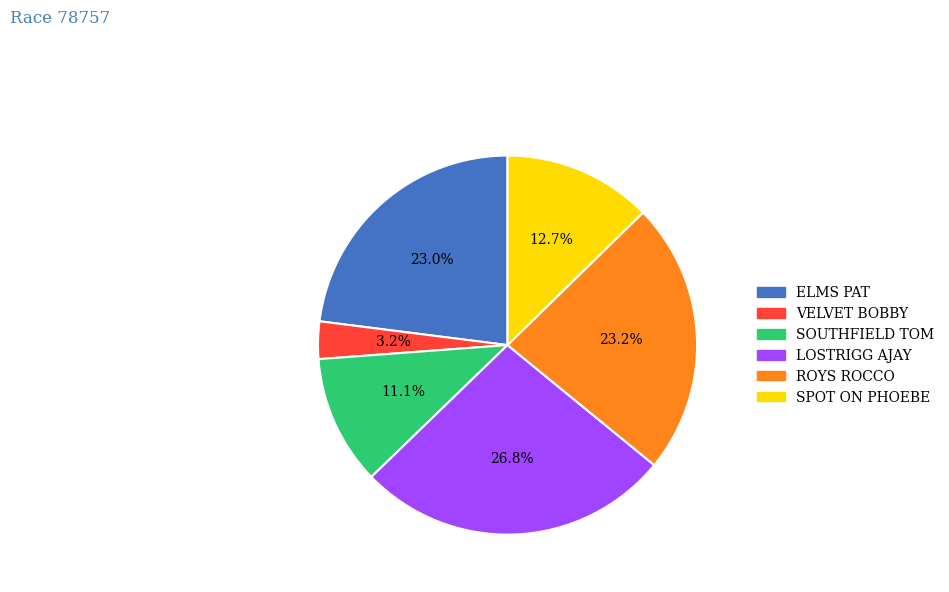

To the nearest percent, what portion does LOSTRIGG AJAY represent?

27%